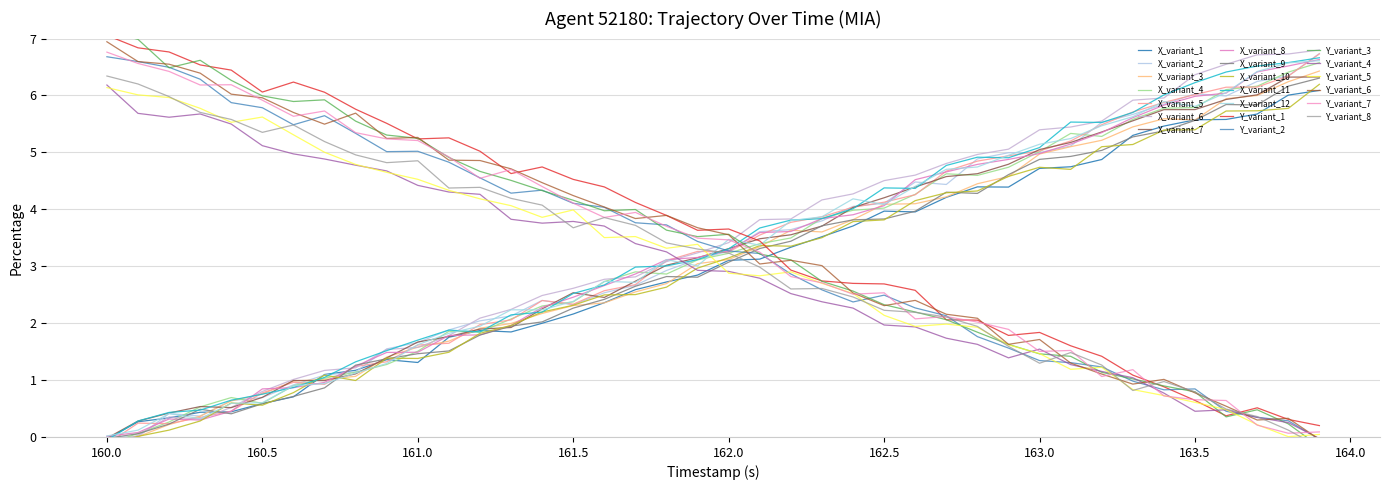

What is the value of the Y point at the 26th from the left?

4.5